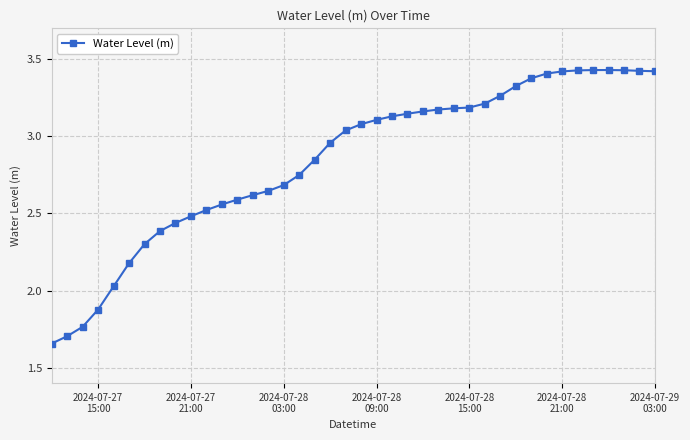

What is the sum of all values?

113.8